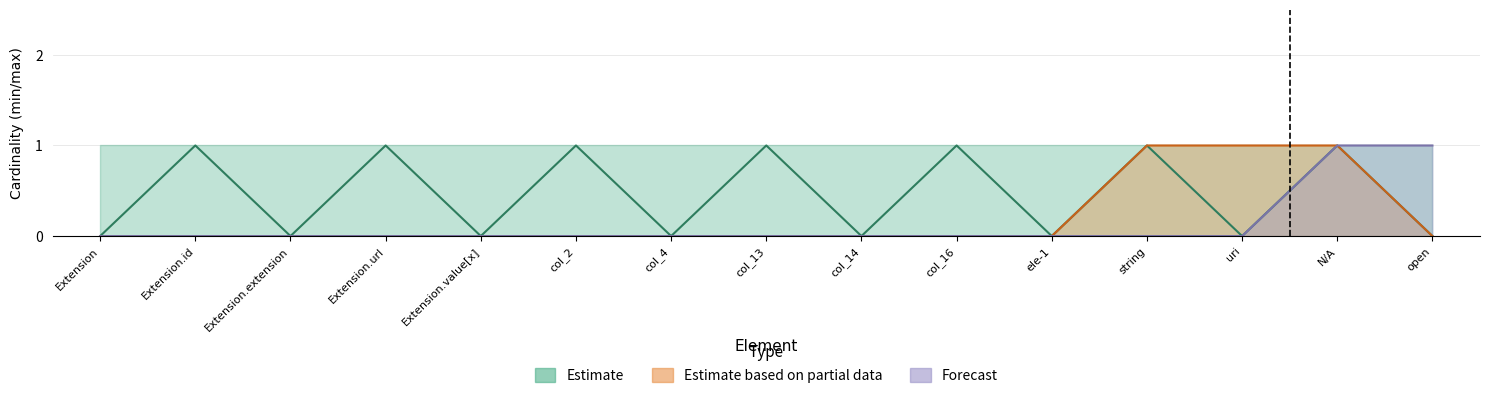

What is the total value across all series at string?

2